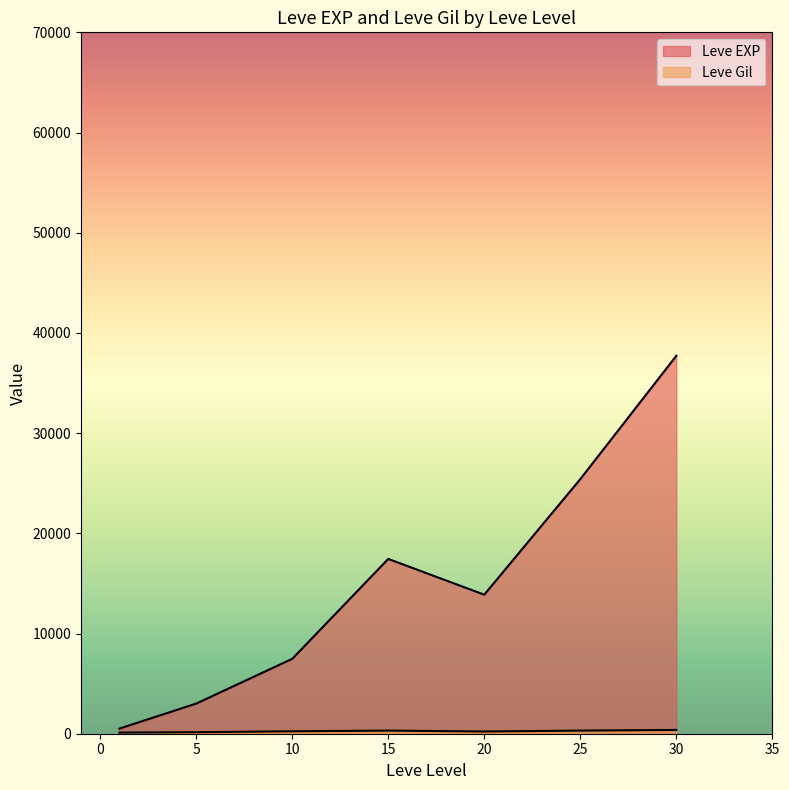

Which series changed the most between 1 and 15?

Leve EXP